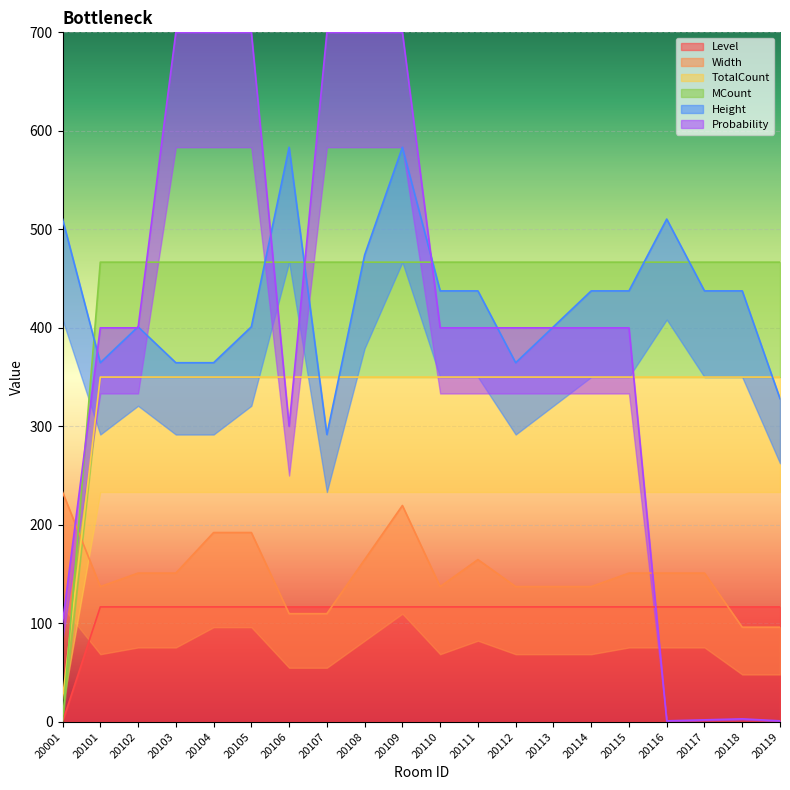

What is the value of the Probability point at the 4th from the left?

700.0